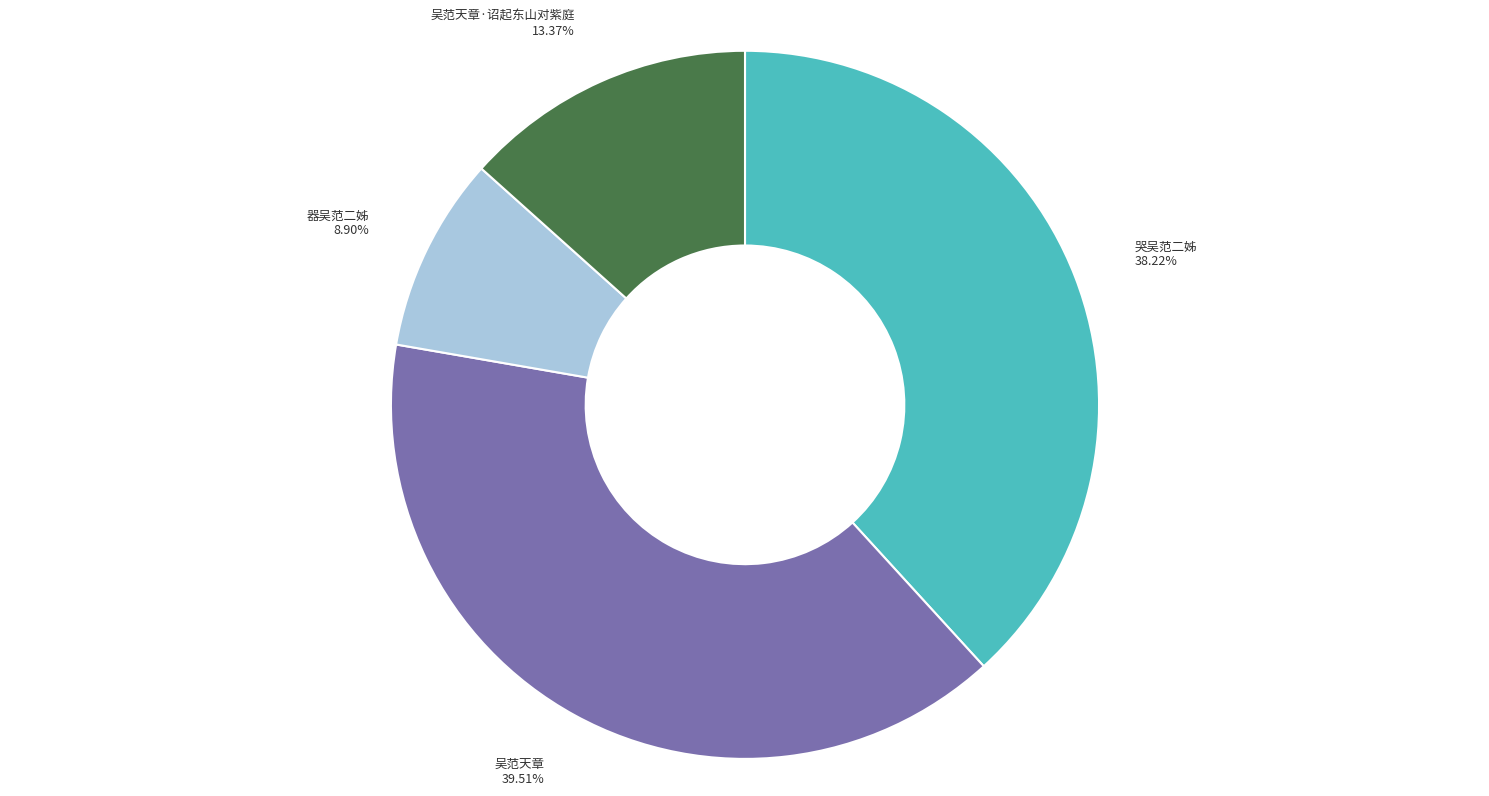

Rank the categories by value from highest to lowest.

吴范天章, 哭吴范二姊, 吴范天章·诏起东山对紫庭, 器吴范二姊